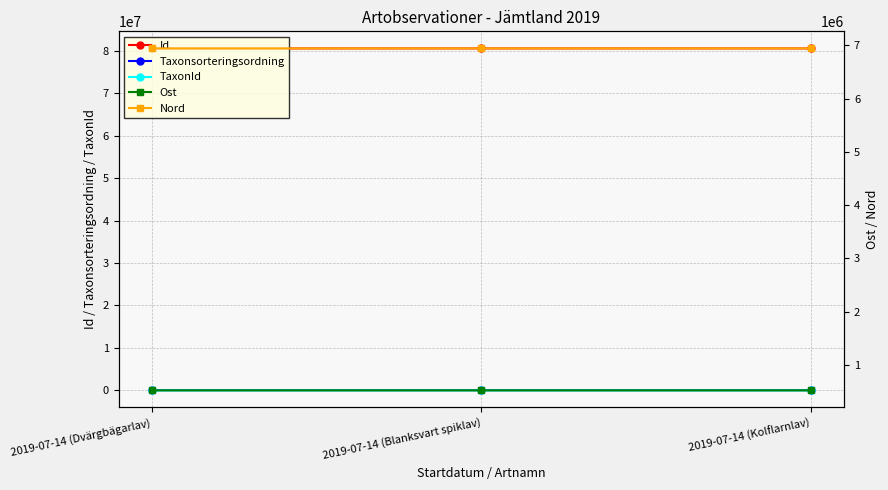

Reading left to right, what are all the values shown in this chart?

Id: 80555560.0	80555283.0	80555686.0
Taxonsorteringsordning: 77177.0	76909.0	77258.0
TaxonId: 353.0	6437.0	6446.0
Ost: 518505.9	518549.8	518549.8
Nord: 6944045.2	6944017.8	6944017.8